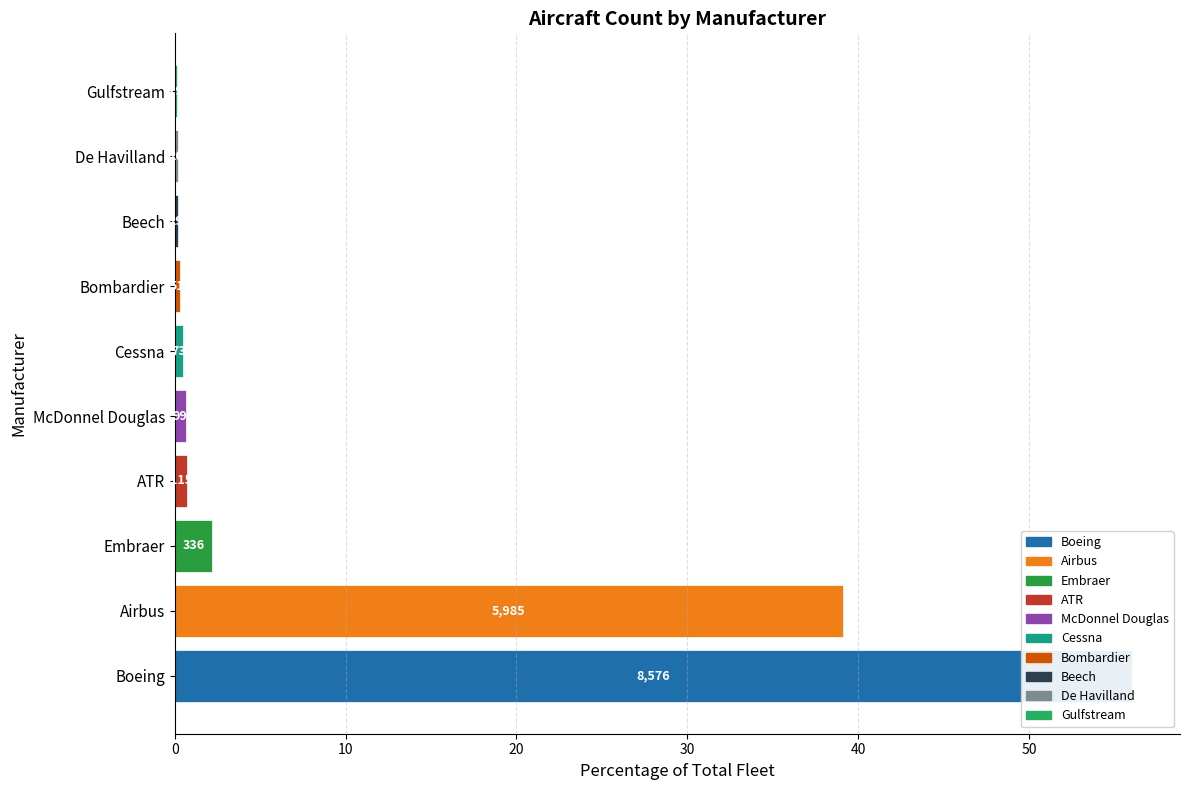

What value does the data have at Gulfstream?

0.1